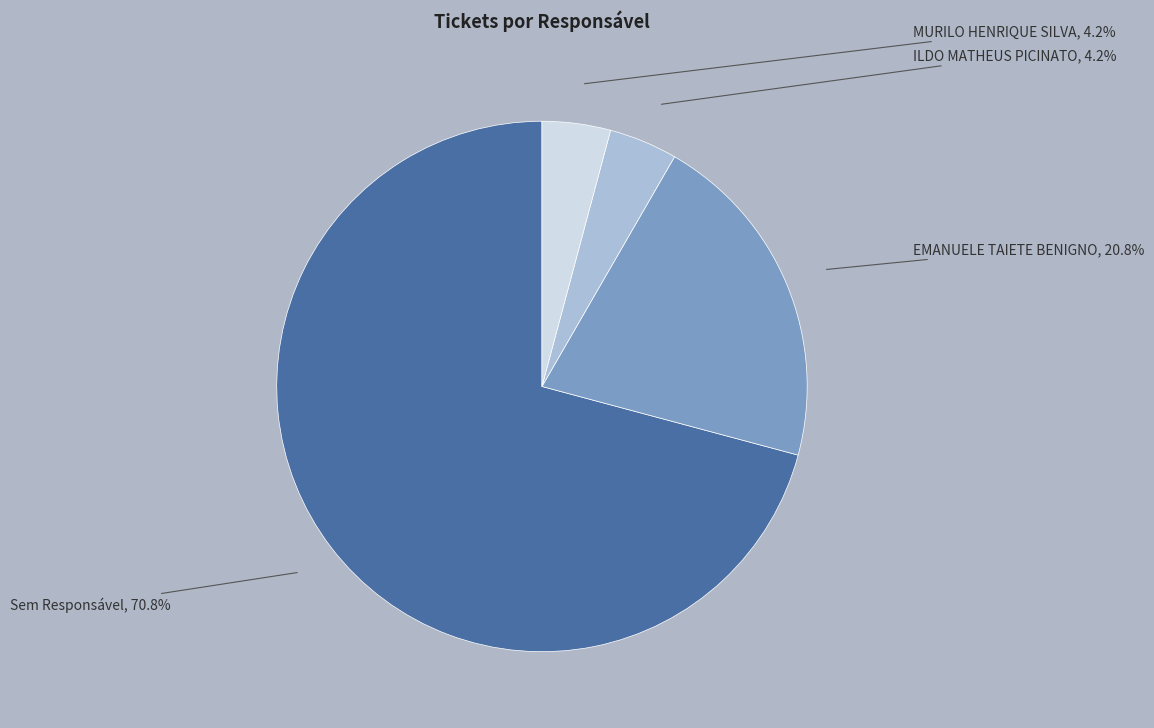

To the nearest percent, what is the average slice percentage?

25%